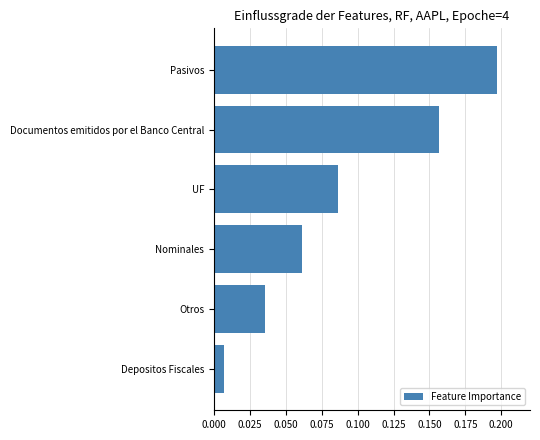

Between UF and Pasivos, which is larger?

Pasivos